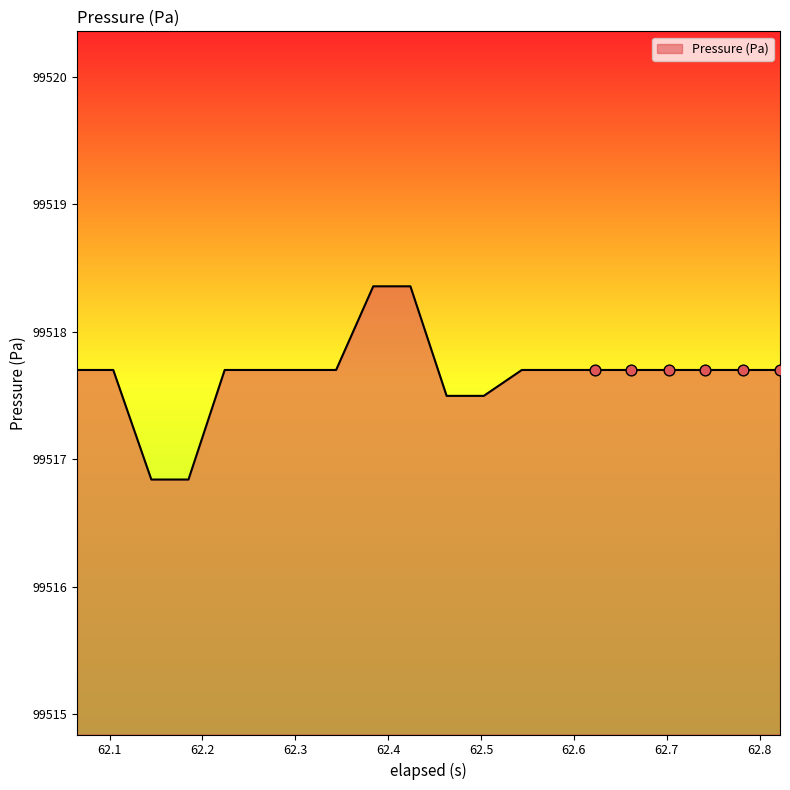

What is the smallest value displayed?

99516.8